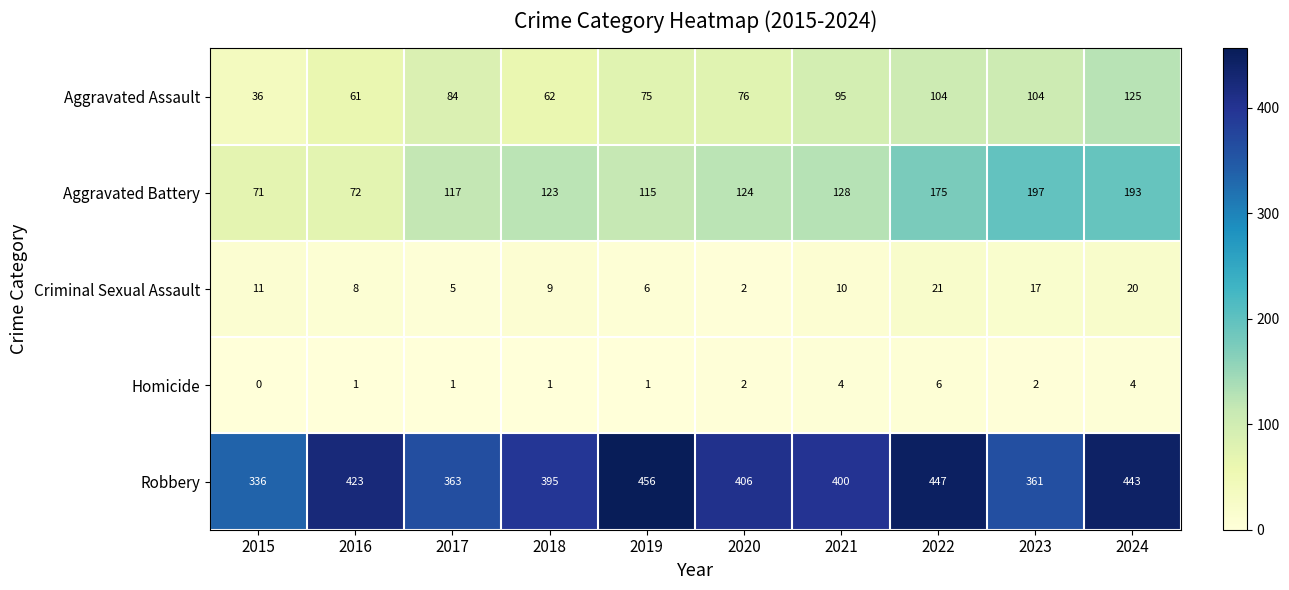

What is the difference between the highest and lowest values at 2018?

394